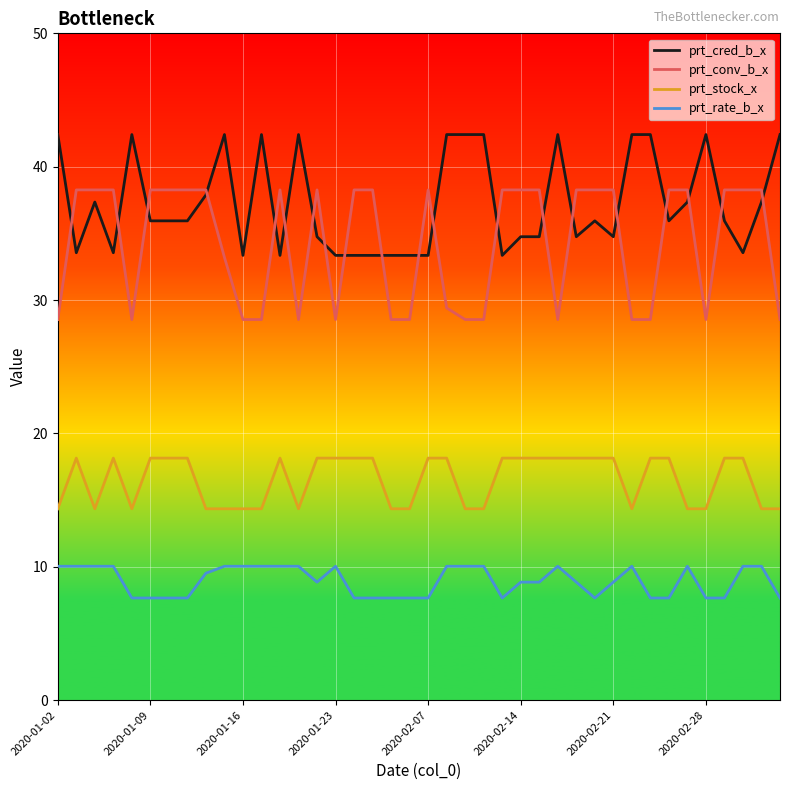

Which series has the widest spread of values?

prt_conv_b_x